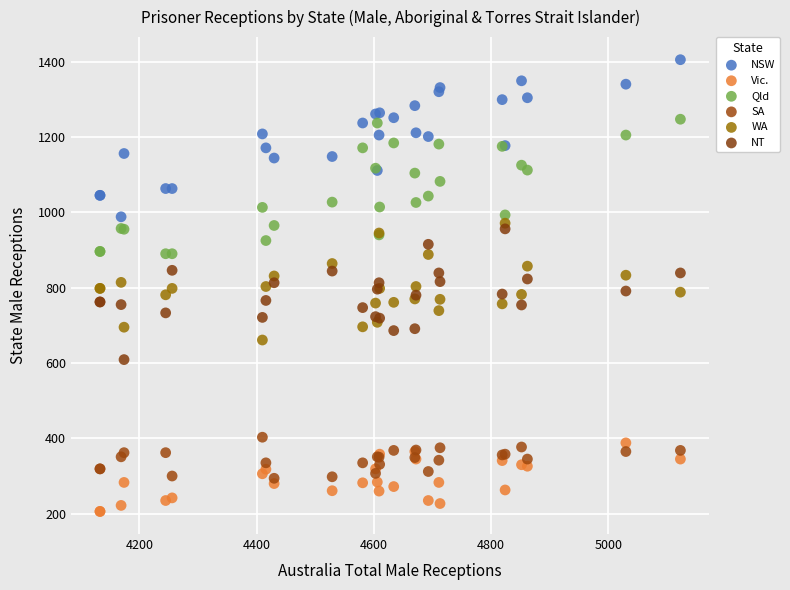

What are all the series names shown in the legend?

NSW, Vic., Qld, SA, WA, NT